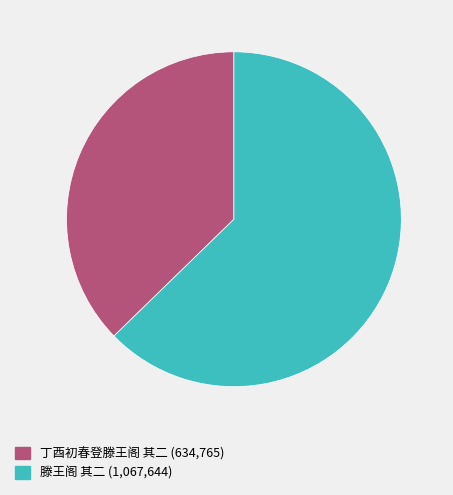

True or false: 丁酉初春登滕王阁 其二 accounts for 37% of the total.

True